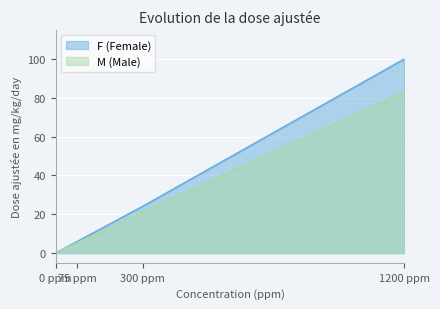

Reading left to right, list all the values displayed in this chart.

F (Female): 0.0	6.0	24.1	100.0
M (Male): 0.0	5.3	21.2	83.0